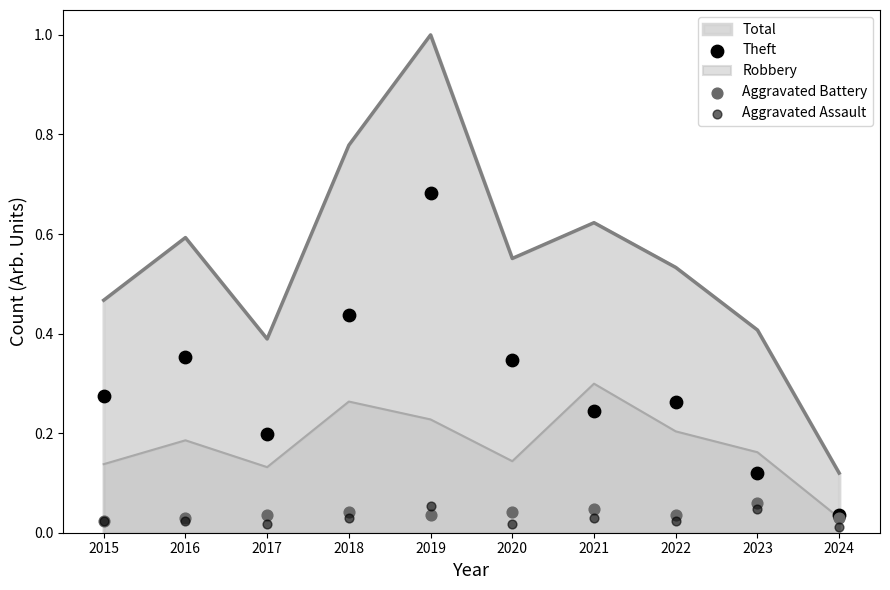

At how many categories does at least one series exceed 0?

10